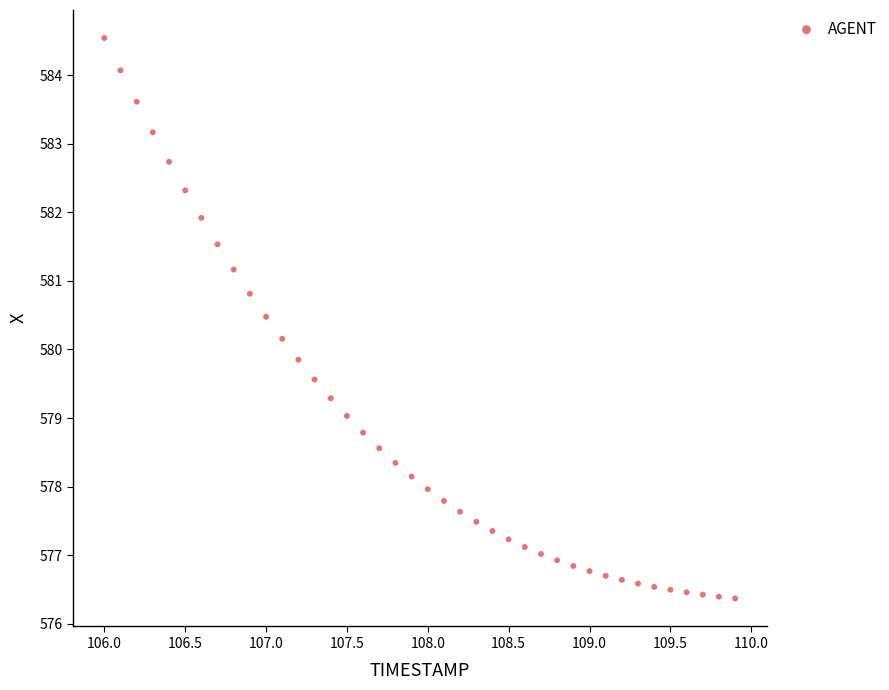

What is the range of Y values (max minus min)?

8.2